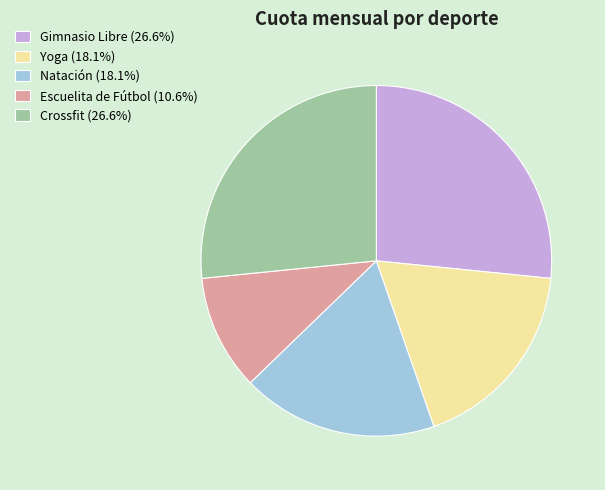

Does Crossfit (26.6%) represent more than half of the total?

No